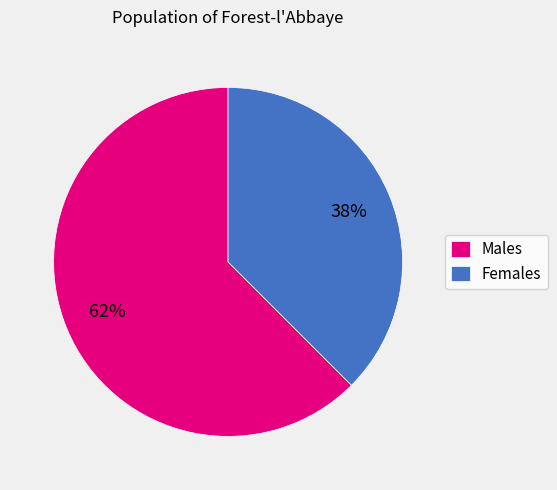

True or false: Males accounts for 76% of the total.

False